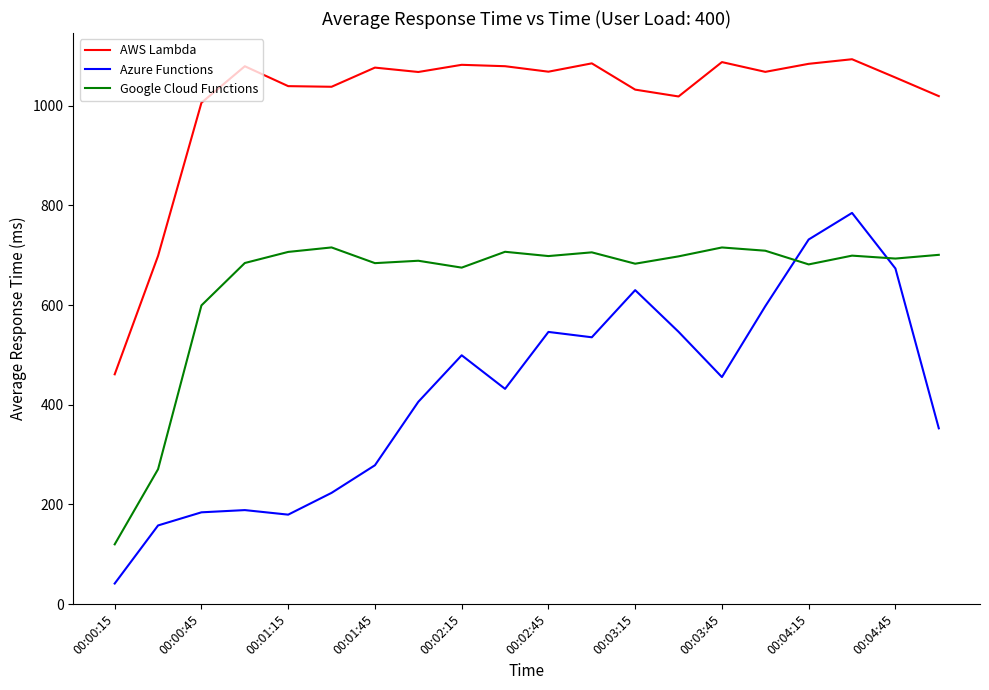

Which series has the largest total across all categories?

AWS Lambda